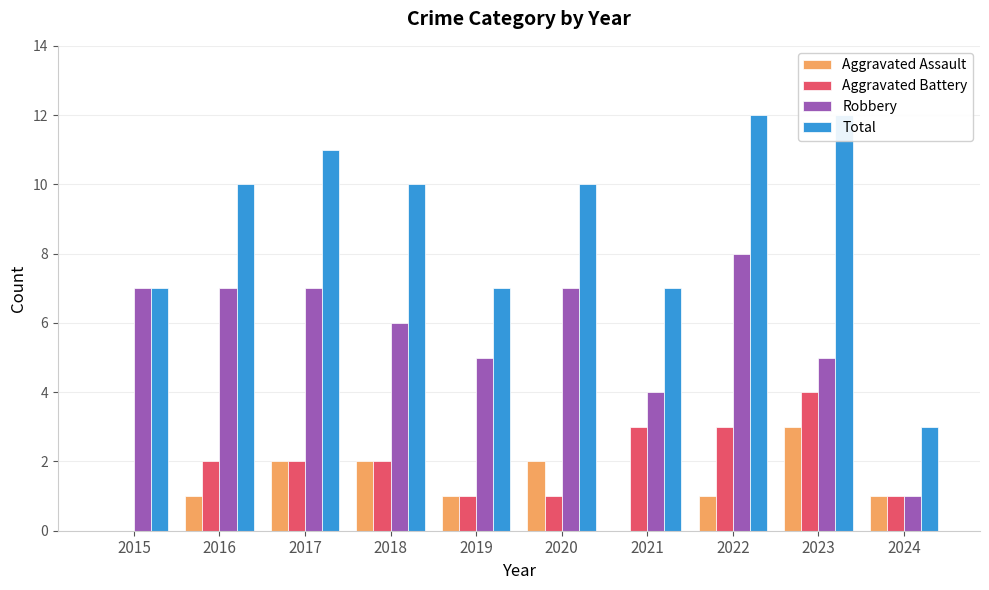

Is the value of Aggravated Assault at 2019 greater than the value of Total at 2022?

No